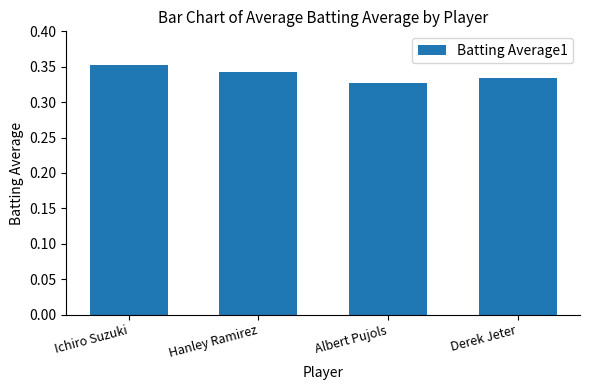

Which category has the highest value across all series?

Ichiro Suzuki